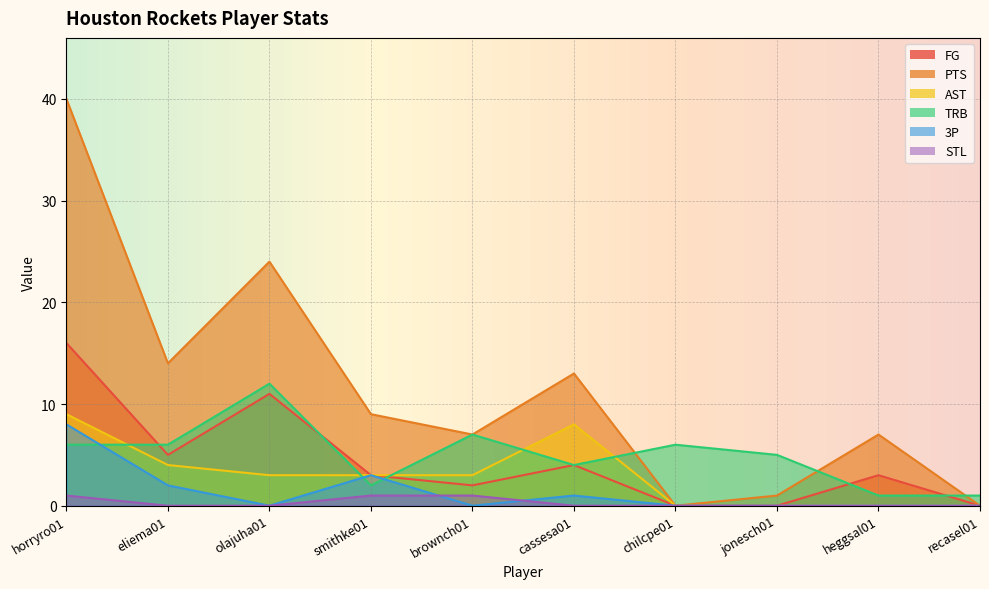

At which category is the sum across all series the highest?

horryro01